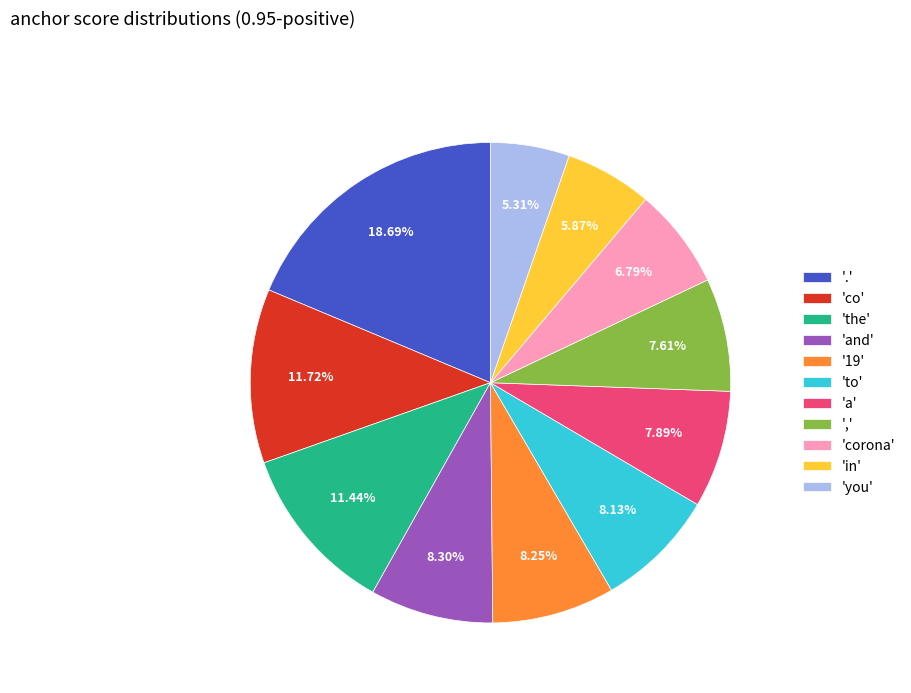

What is the largest slice in the pie chart?

'.'